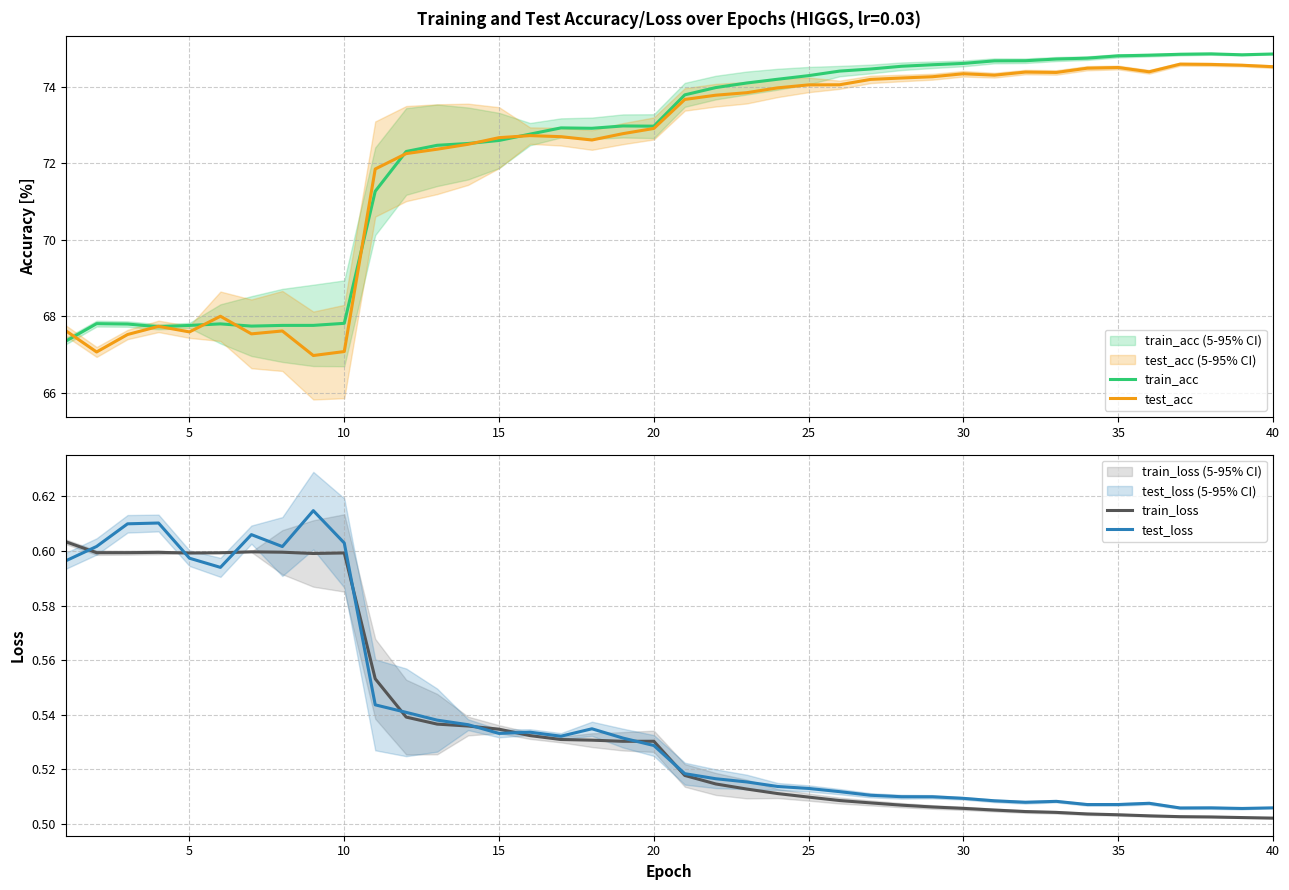

What is the maximum value for test_acc?

74.6